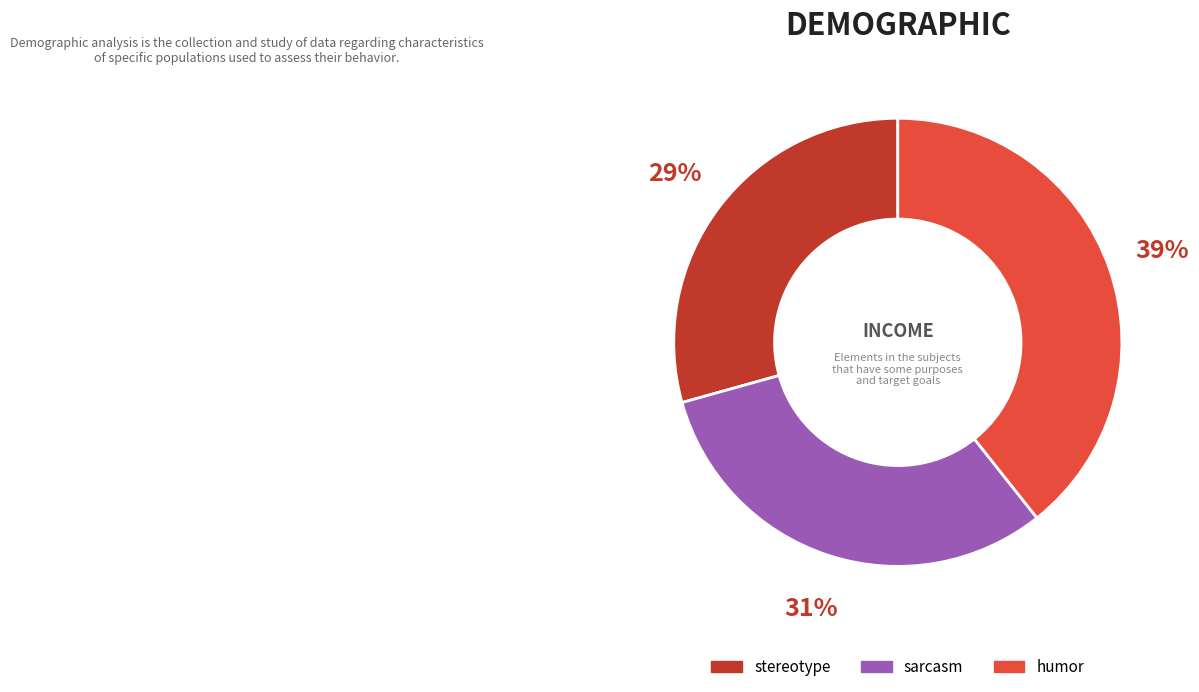

Rank the categories by value from lowest to highest.

stereotype, sarcasm, humor